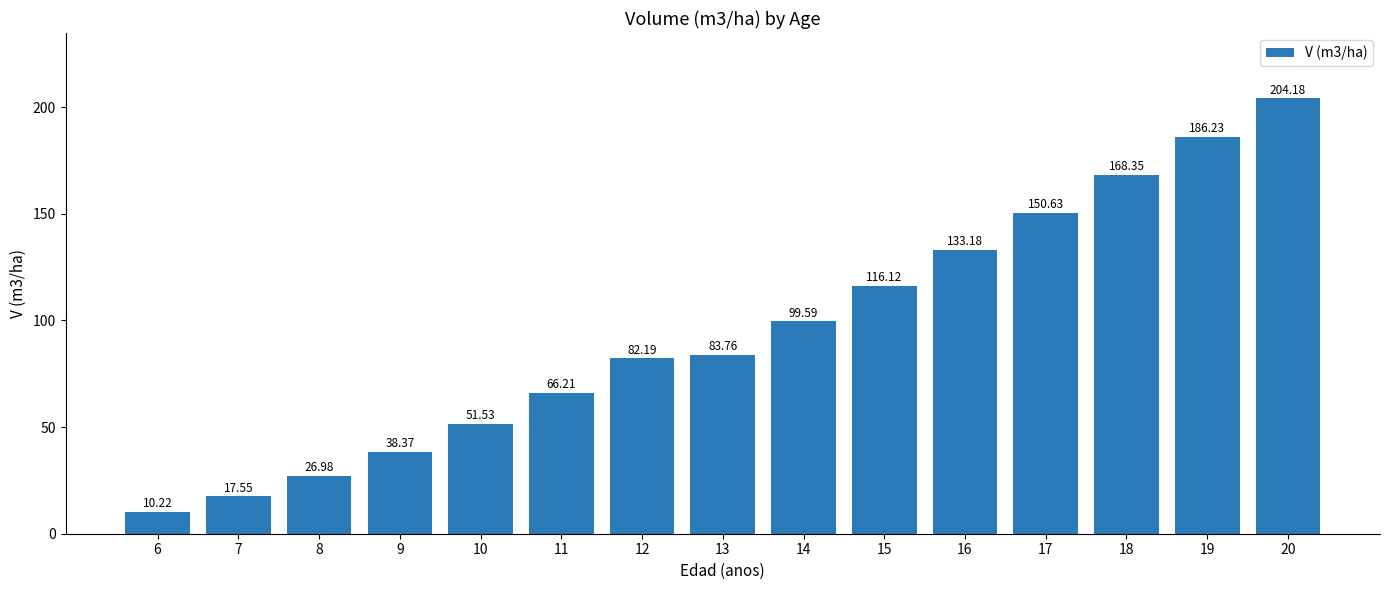

Are the bars horizontal?

No